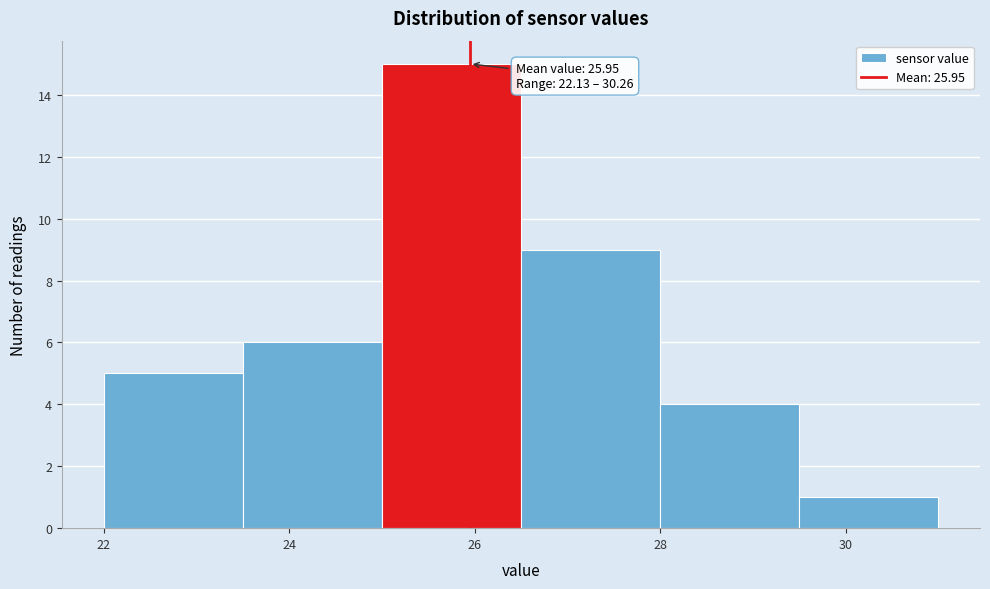

Over which range of the x-axis is the bar tallest?

25.0 to 26.5